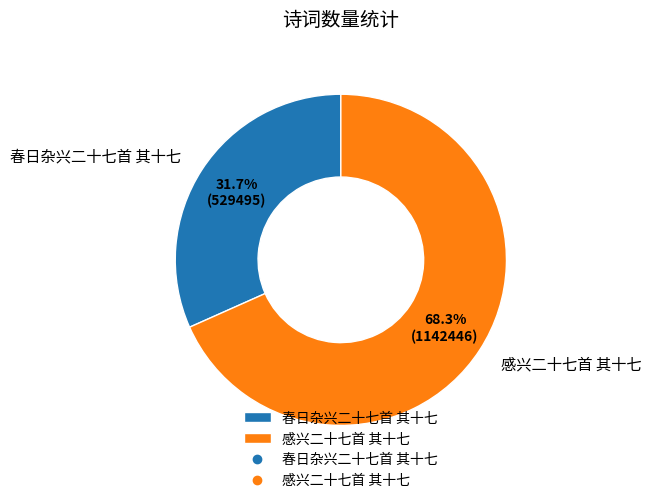

To the nearest percent, what percentage of the pie is 感兴二十七首 其十七?

68%